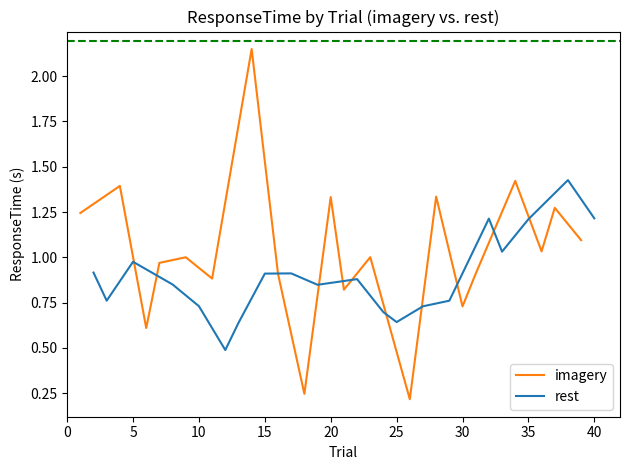

What is the maximum value for rest?

1.4